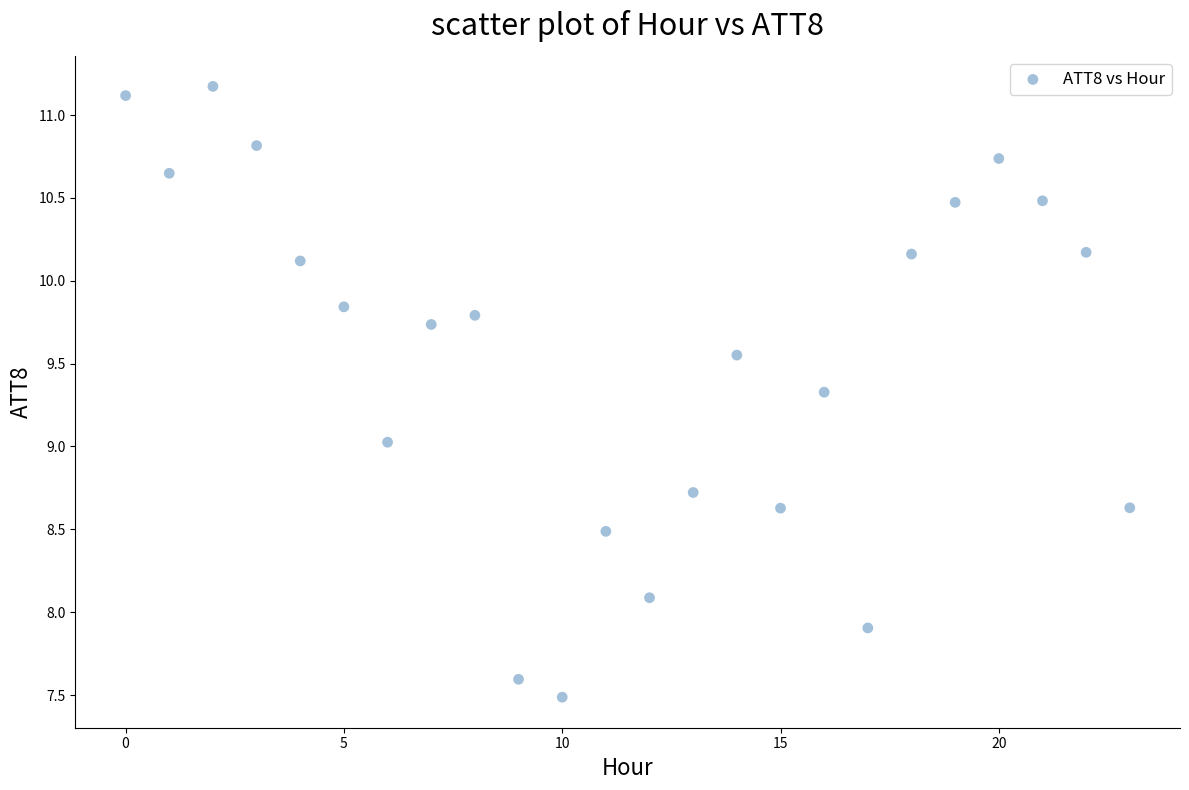

What is the range of Y values (max minus min)?

3.7